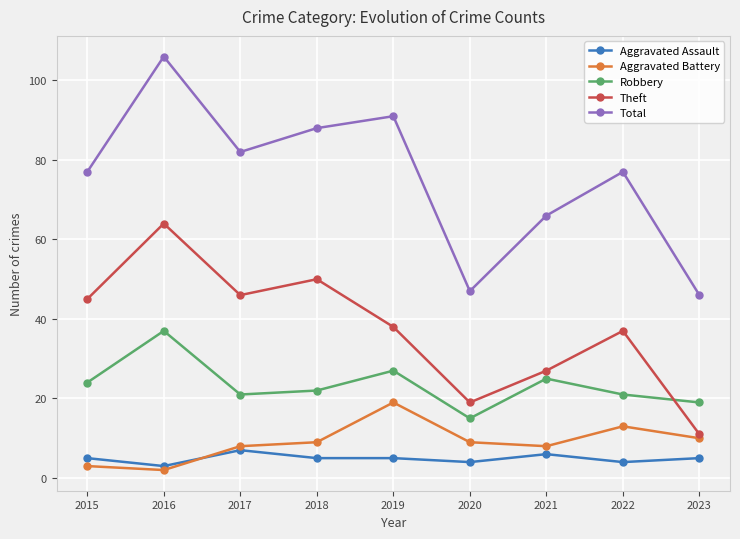

Count the number of categories in the chart.

9